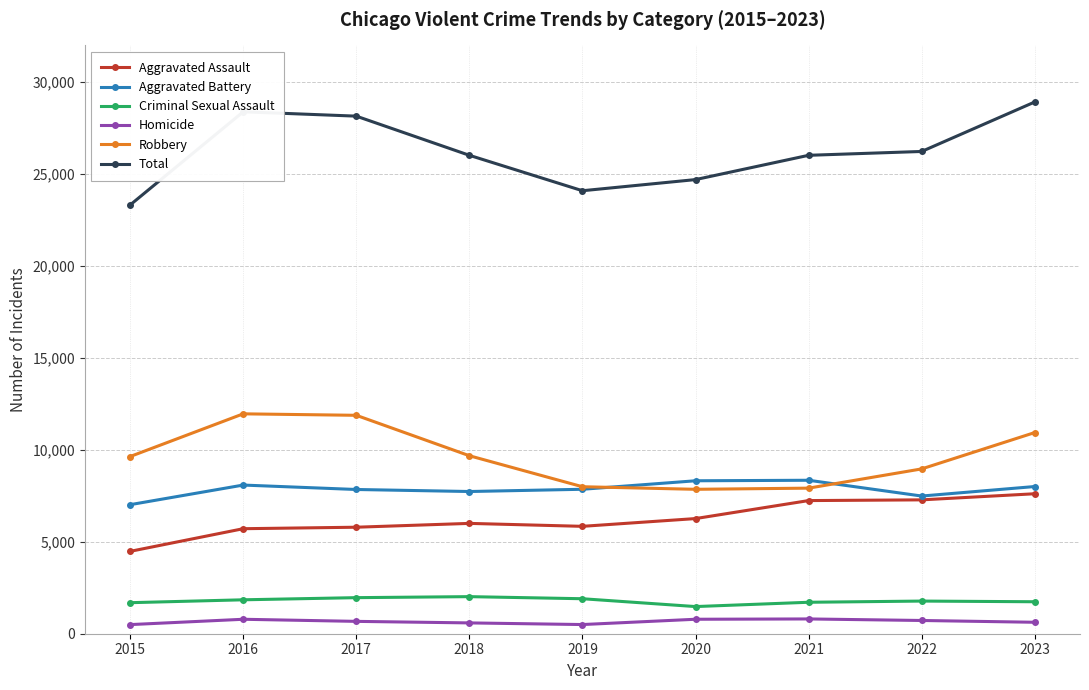

Is this an area chart (filled region under the line)?

No